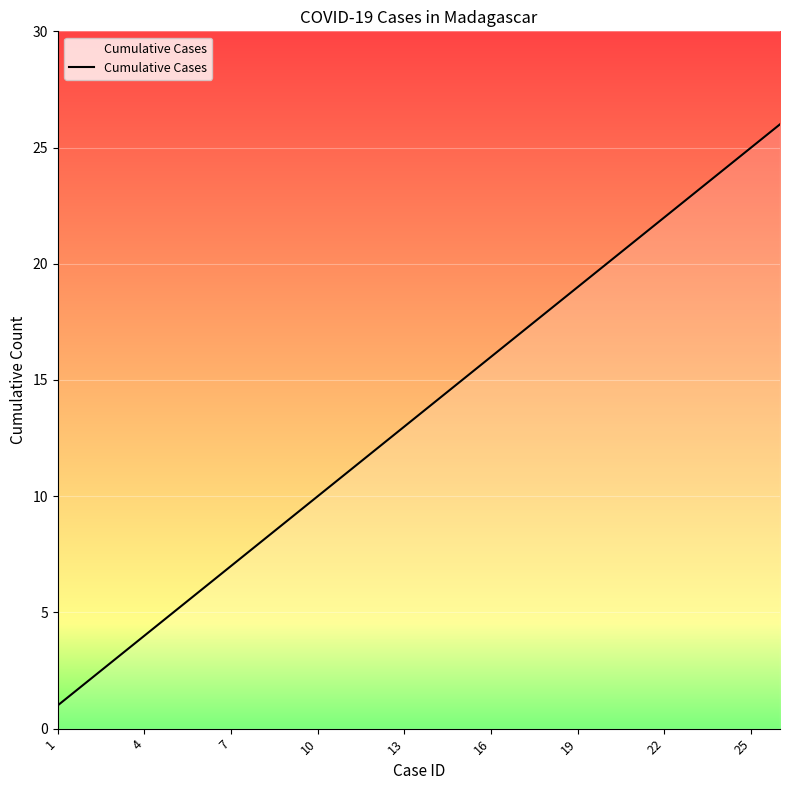

What is the maximum value shown in the chart?

26